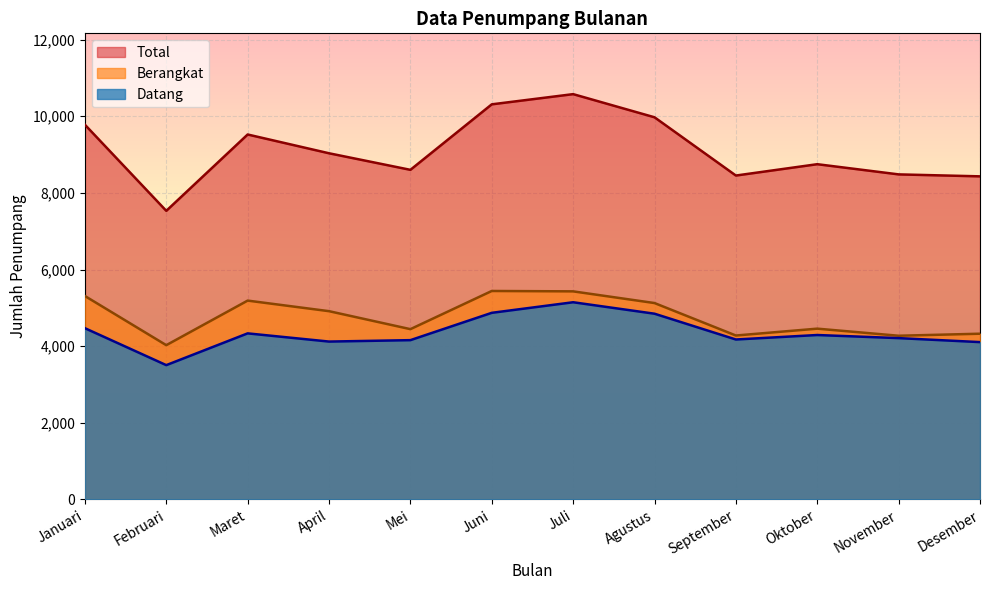

What is the highest value of the Total series?

10576